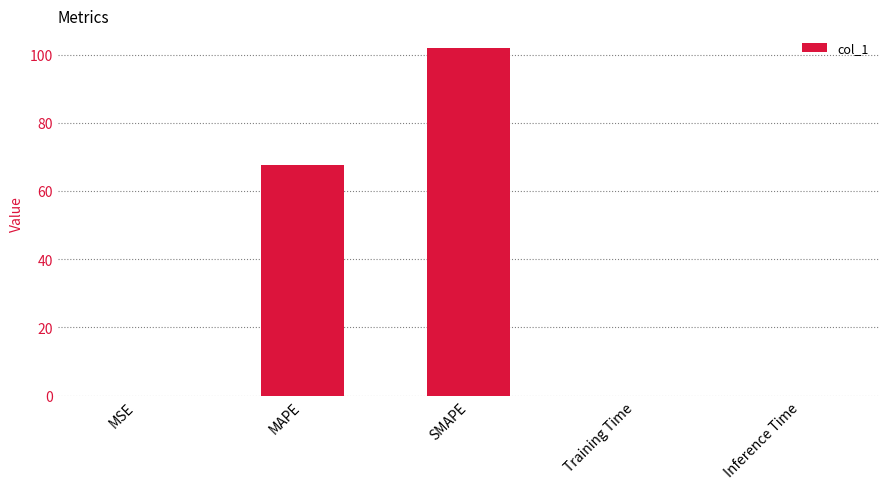

Which has a higher value, MSE or MAPE?

MAPE